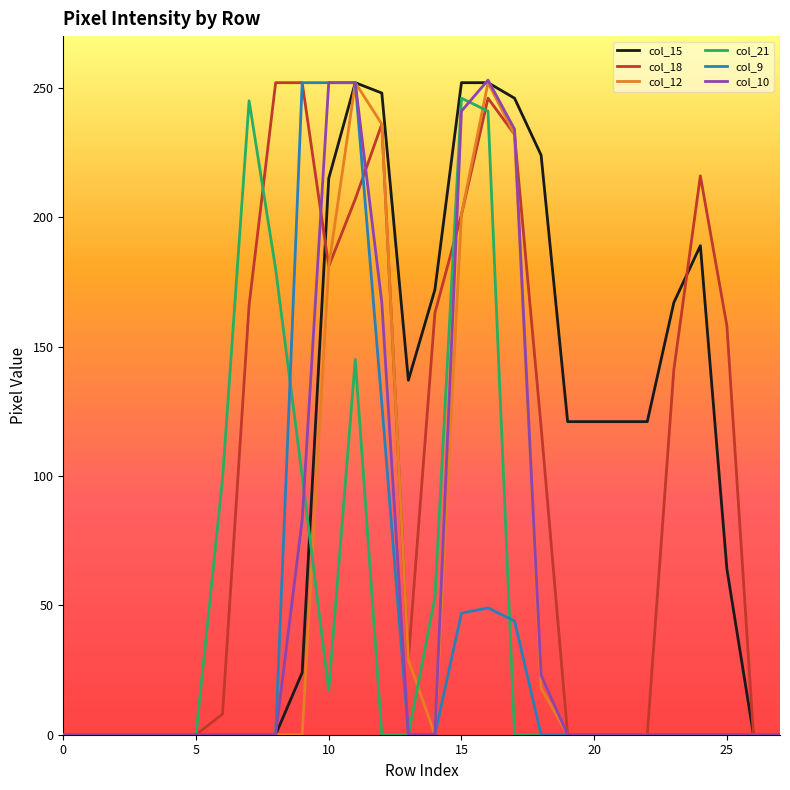

What is the greatest value displayed?

253